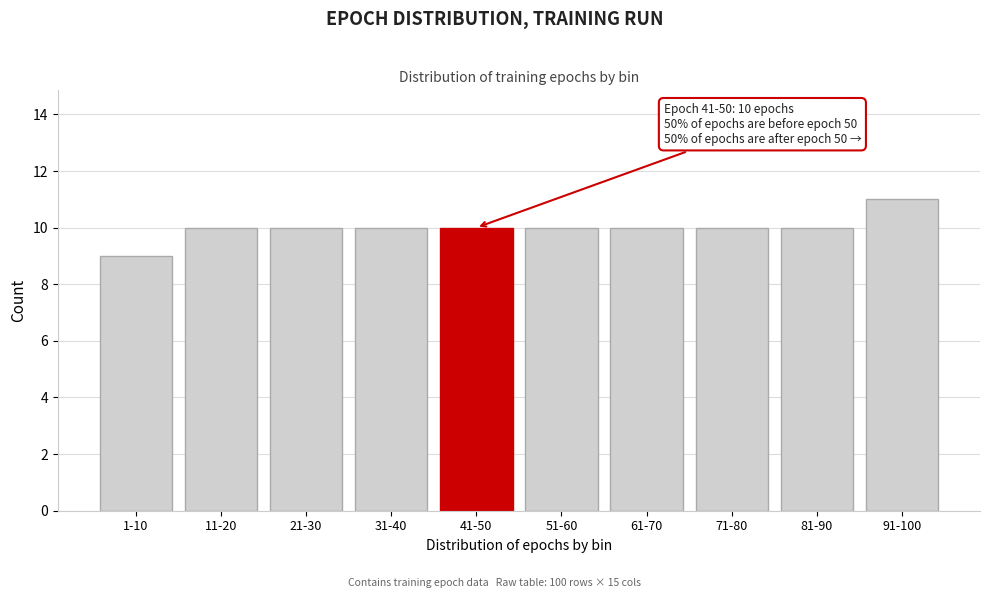

Reading left to right, list all the values displayed in this chart.

9	10	10	10	10	10	10	10	10	11